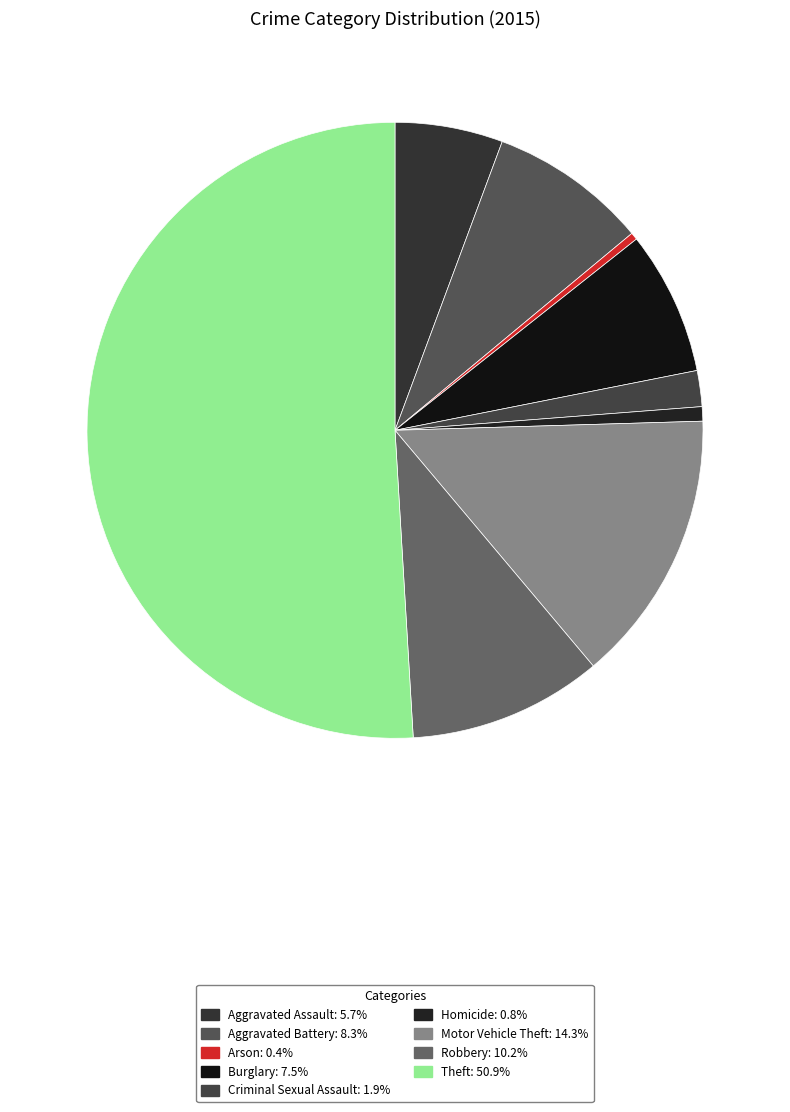

What percentage is NOT represented by Arson?

99.6%